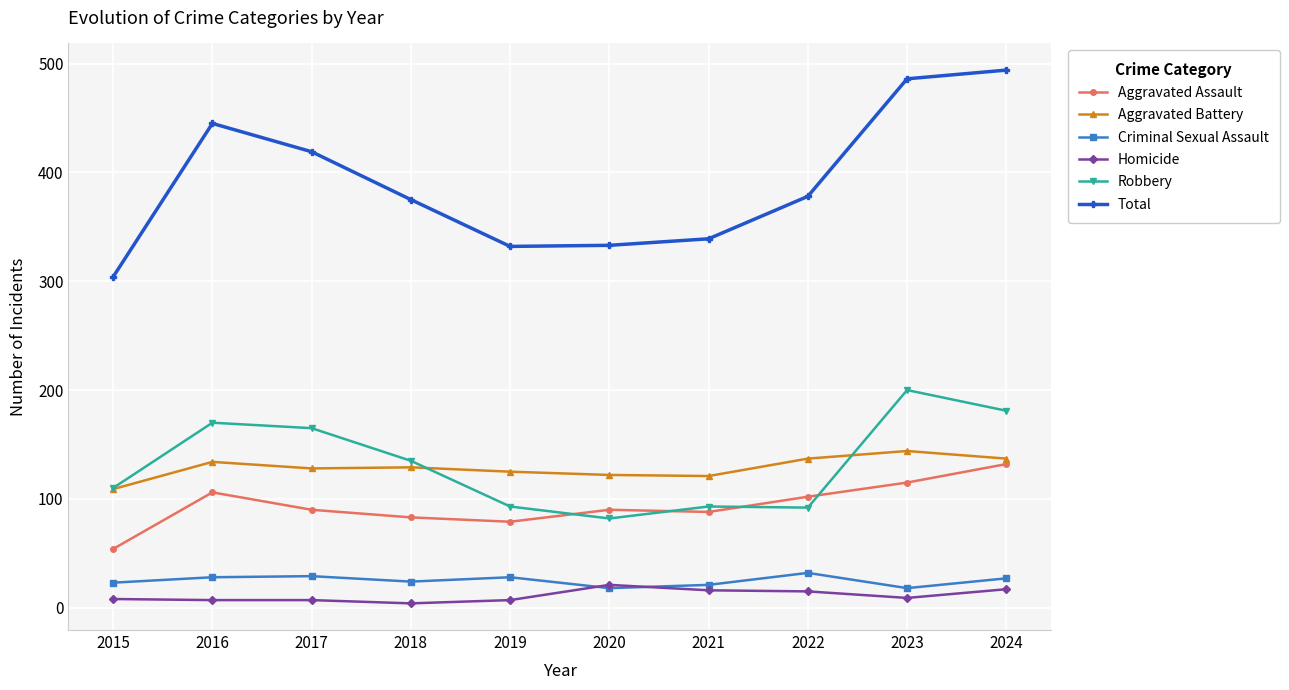

At 2023, list the series in order from largest to smallest.

Total, Robbery, Aggravated Battery, Aggravated Assault, Criminal Sexual Assault, Homicide